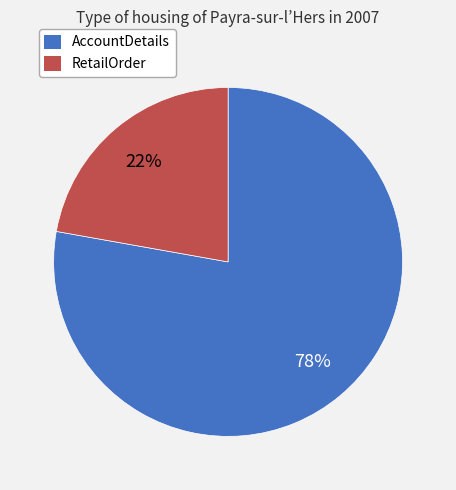

Approximately how many times larger is the value at AccountDetails compared to RetailOrder?

3.5